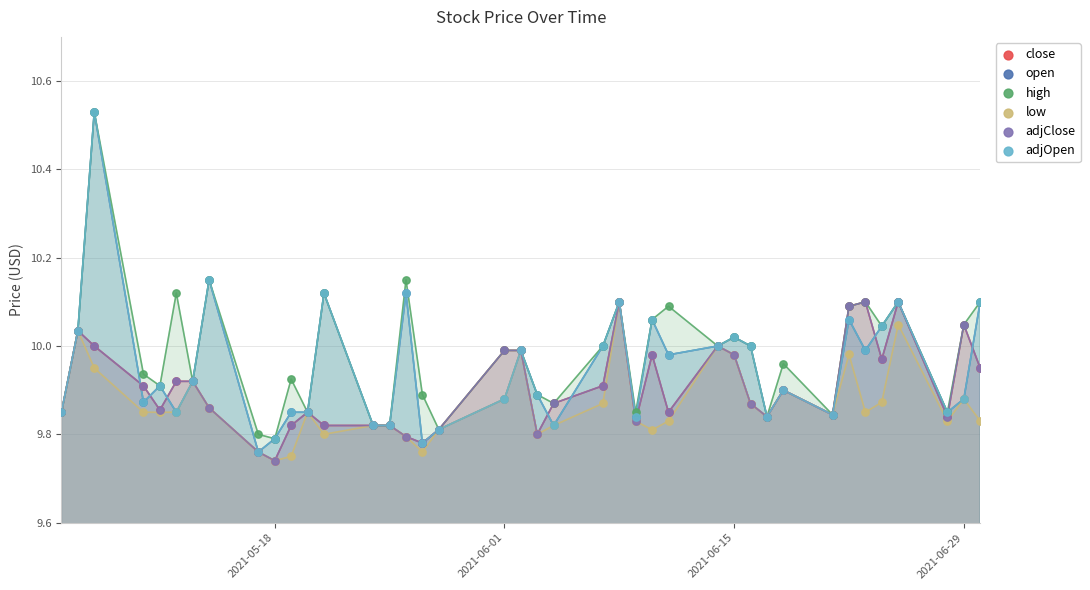

Which series reaches the minimum Y coordinate?

close